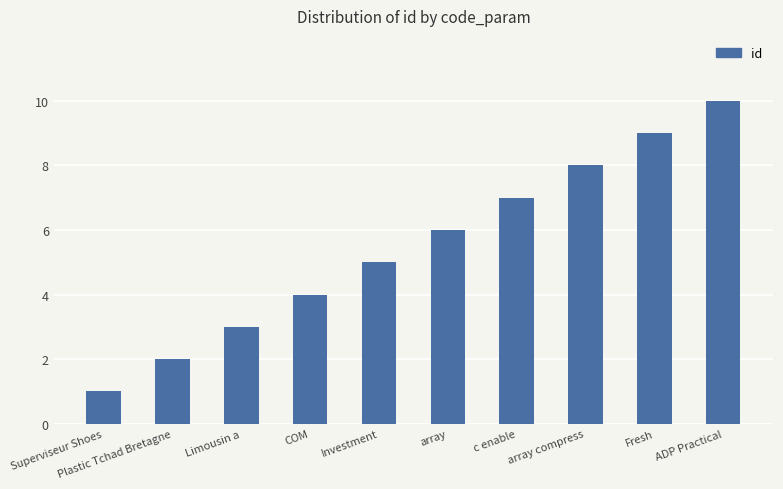

List the labels in order of value, smallest first.

Superviseur Shoes, Plastic Tchad Bretagne, Limousin a, COM, Investment, array, c enable, array compress, Fresh, ADP Practical